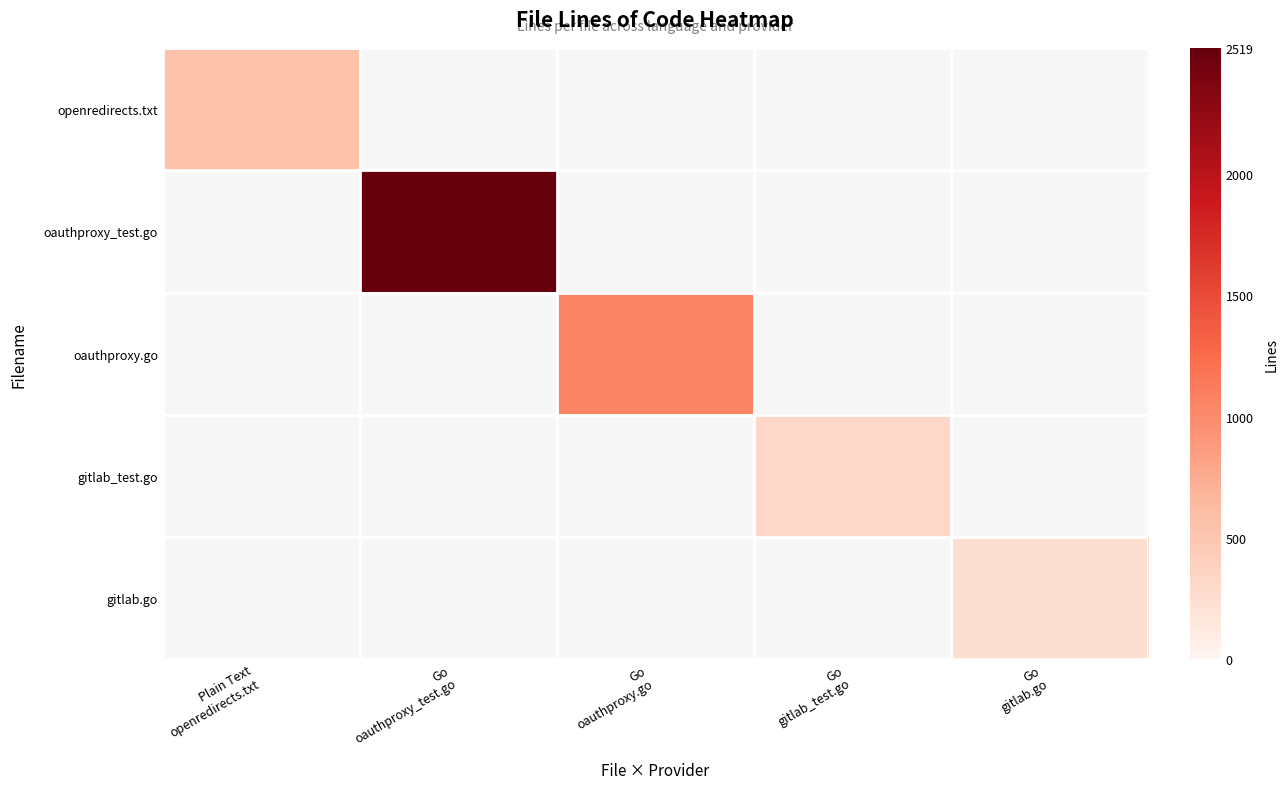

At Go gitlab_test.go, list the series in order from largest to smallest.

openredirects.txt, oauthproxy_test.go, oauthproxy.go, gitlab_test.go, gitlab.go